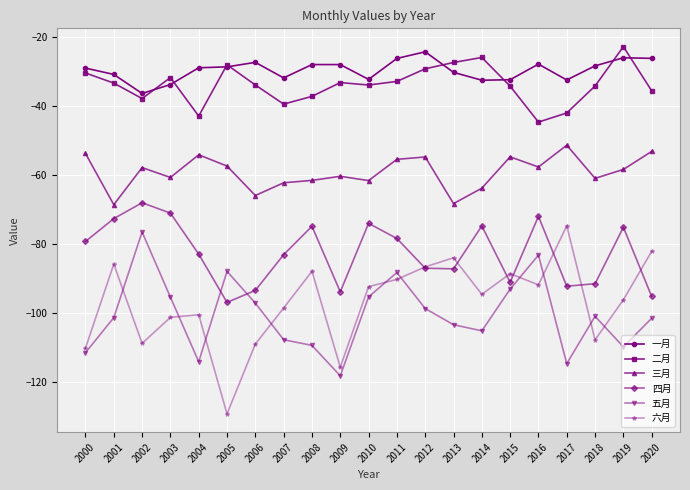

What is the sum of the 四月 values at 2020 and 2000?

-174.5